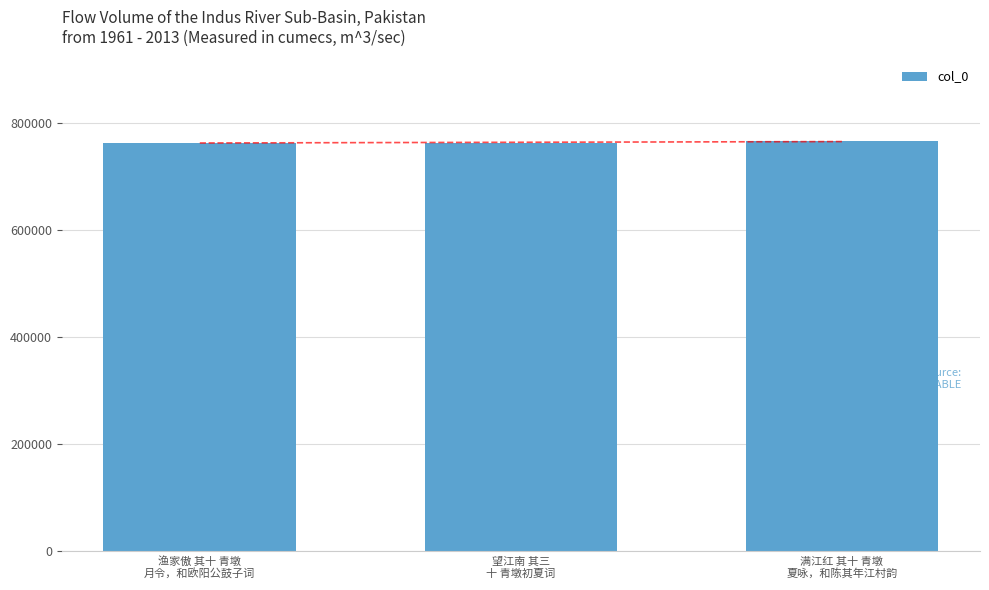

What is the ratio of the value at 渔家傲 其十 青墩
月令，和欧阳公鼓子词 to the value at 满江红 其十 青墩
夏咏，和陈其年江村韵?

1.0